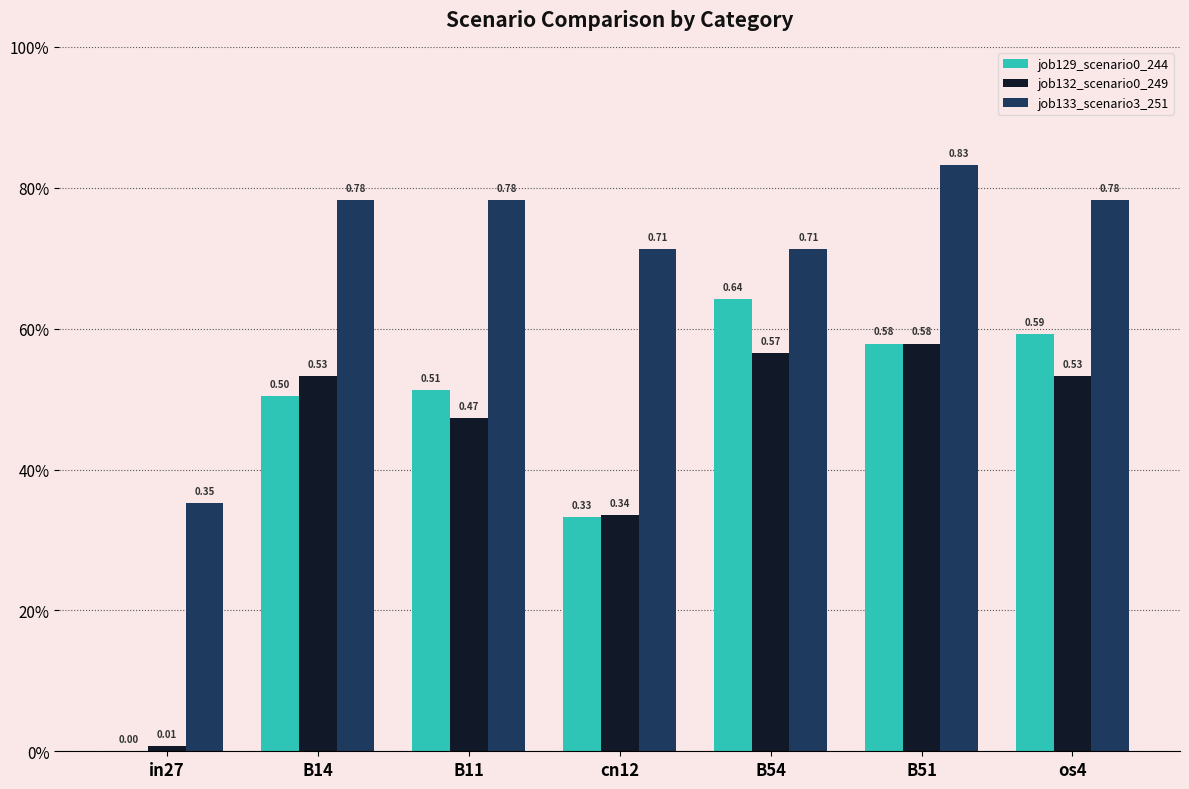

At how many categories does at least one series exceed 0?

7